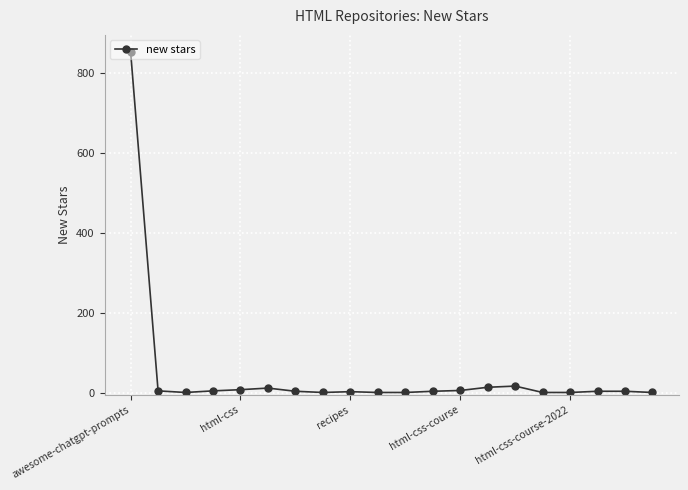

True or false: there are more than 0 points higher than both neighbors.

True